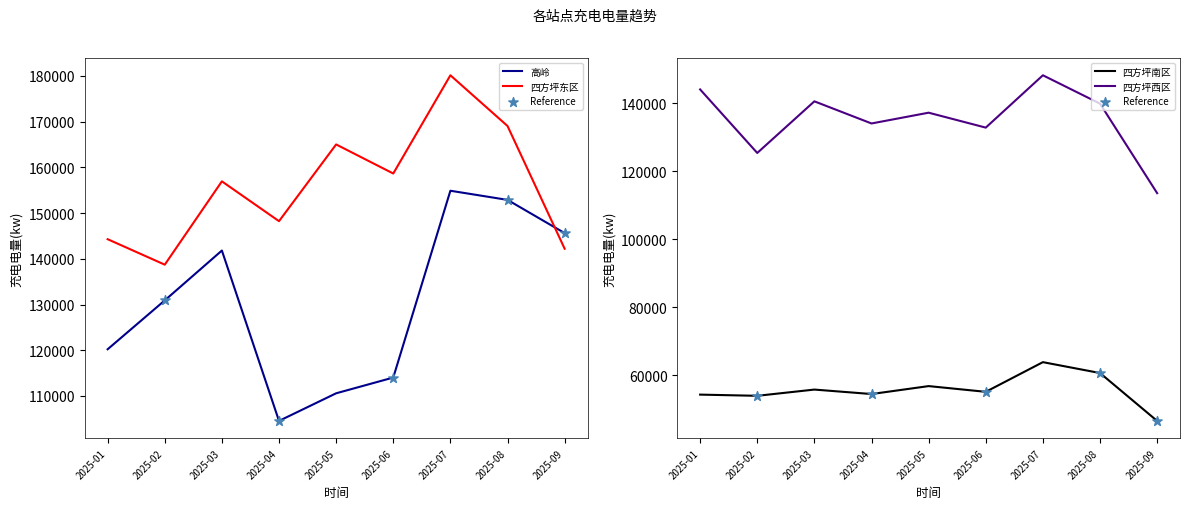

Which series has the largest total across all categories?

四方坪东区